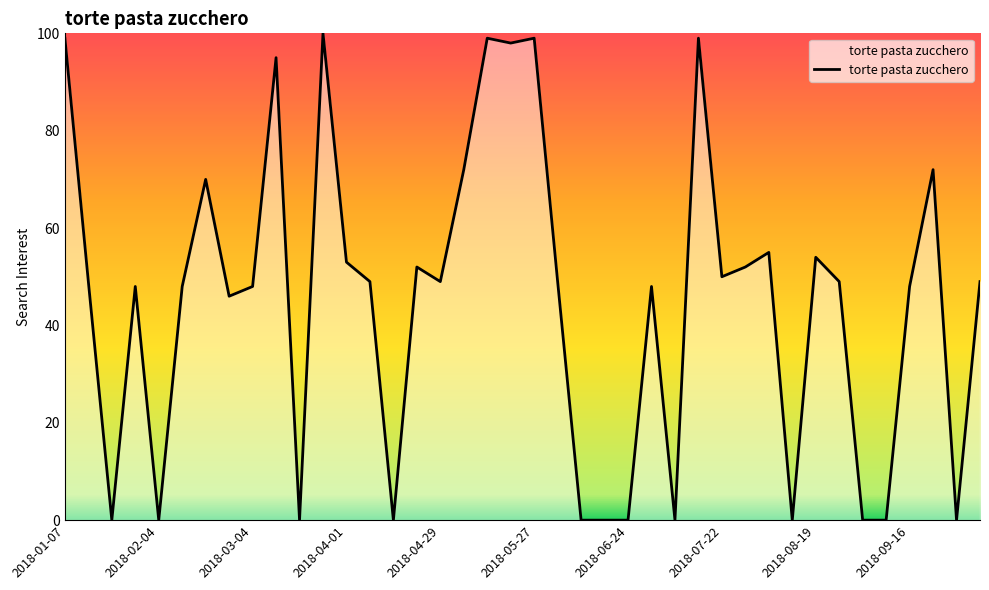

What is the maximum value shown in the chart?

100